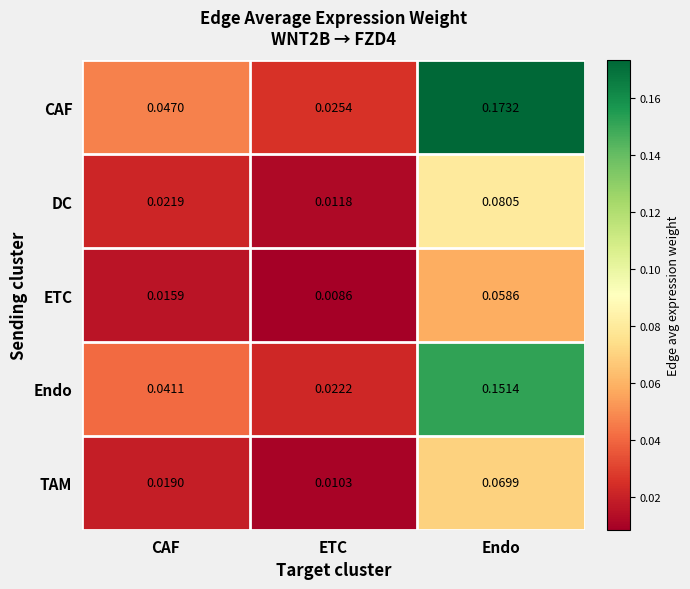

Which series has the largest total across all categories?

CAF